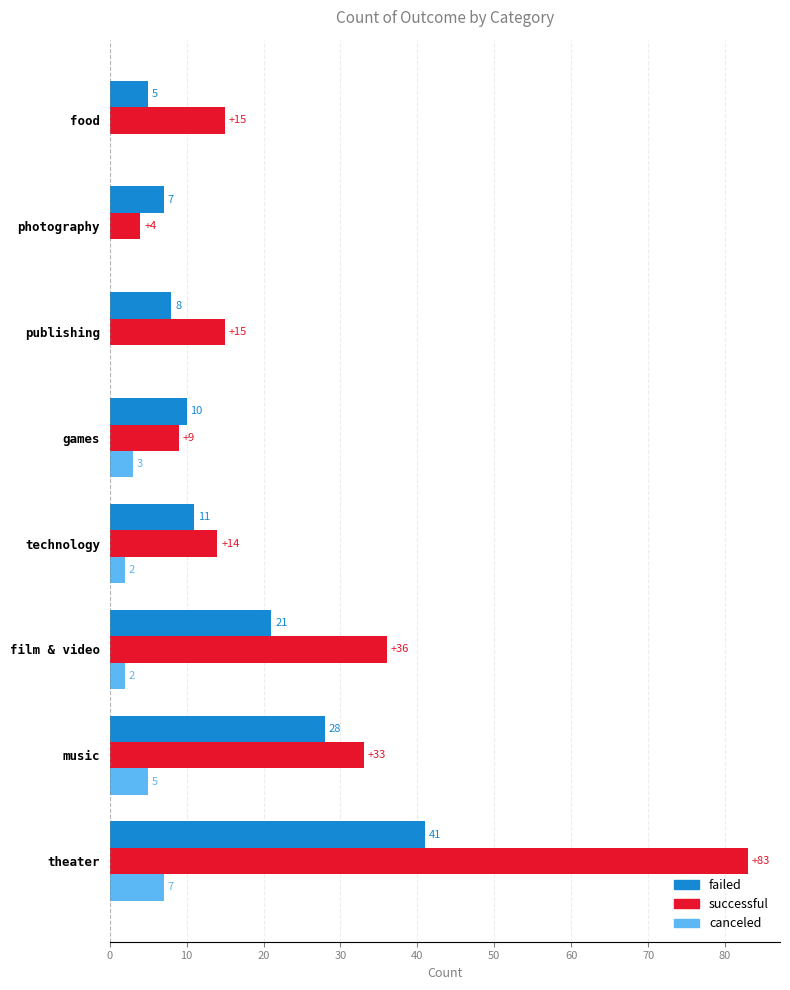

Where is failed nearest to the value 23?

film & video